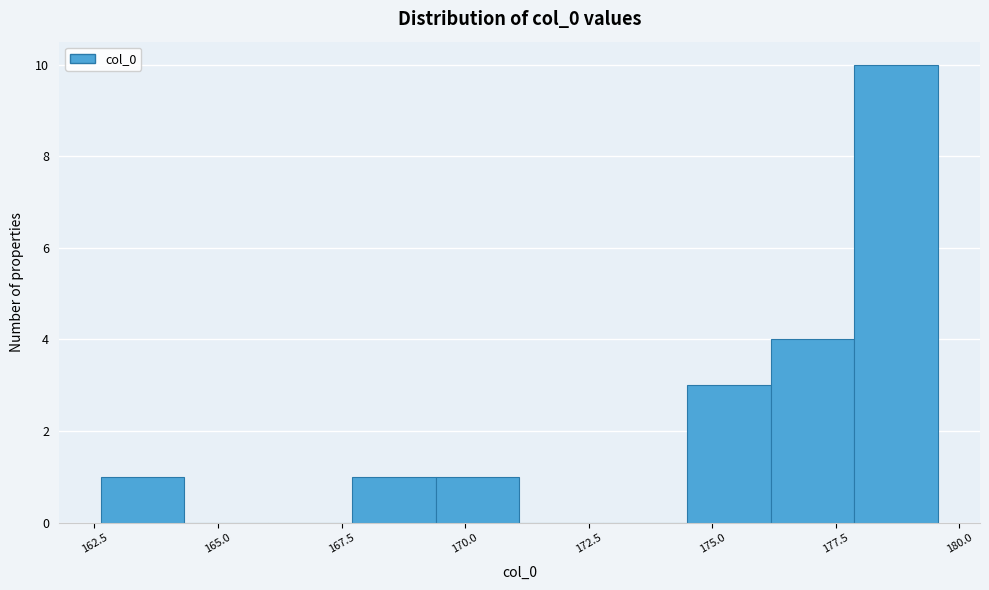

Read against the x-axis, roughly where is the centre of the tallest bar?

178.5